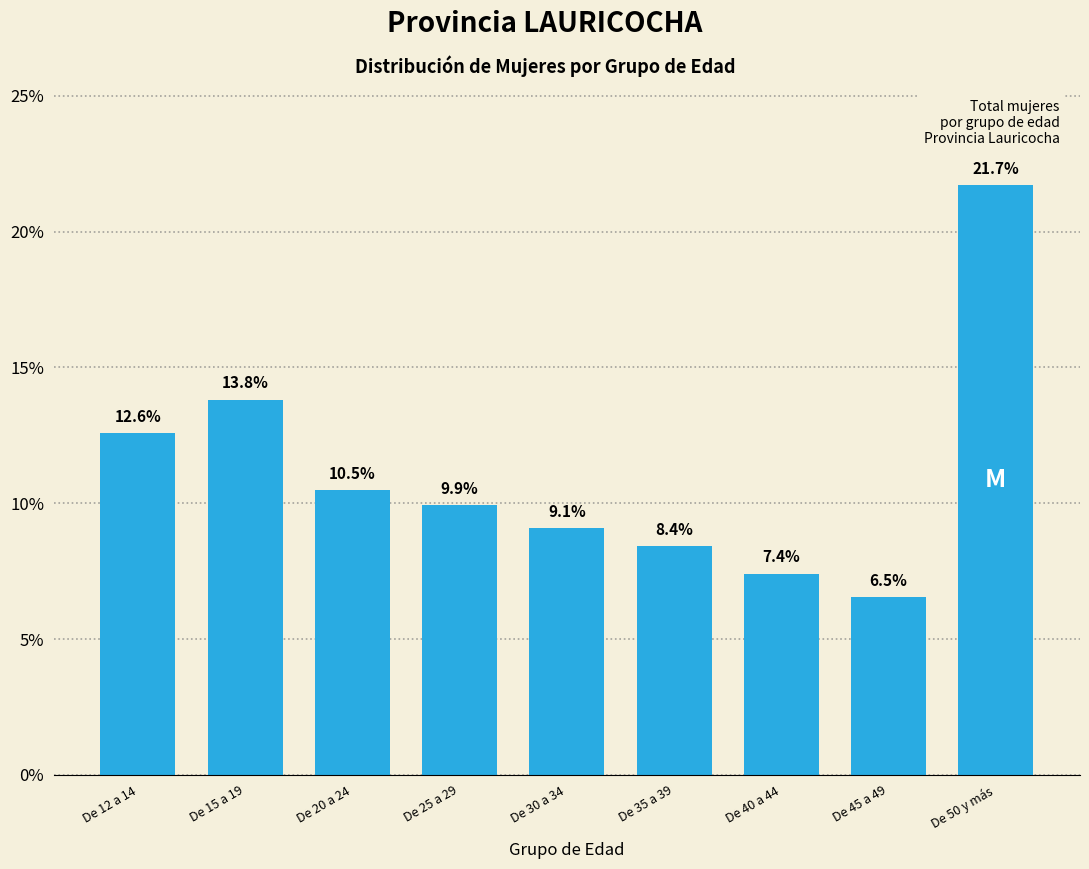

Reading left to right, transcribe all the data shown in this chart.

12.6	13.8	10.5	9.9	9.1	8.4	7.4	6.5	21.7